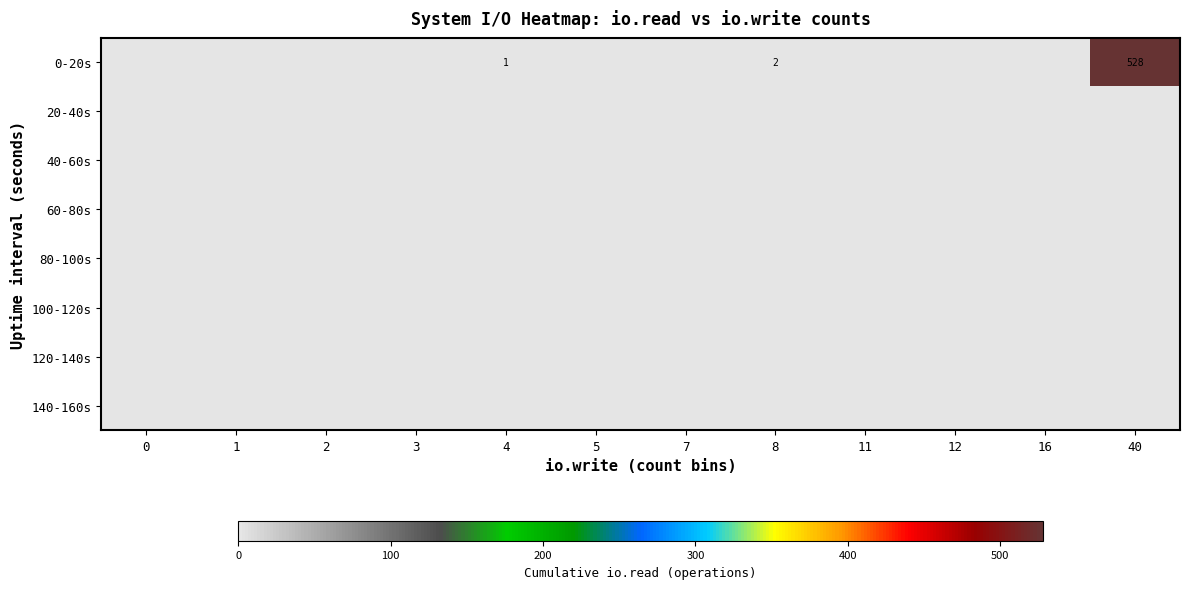

How many categories are shown in the chart?

12